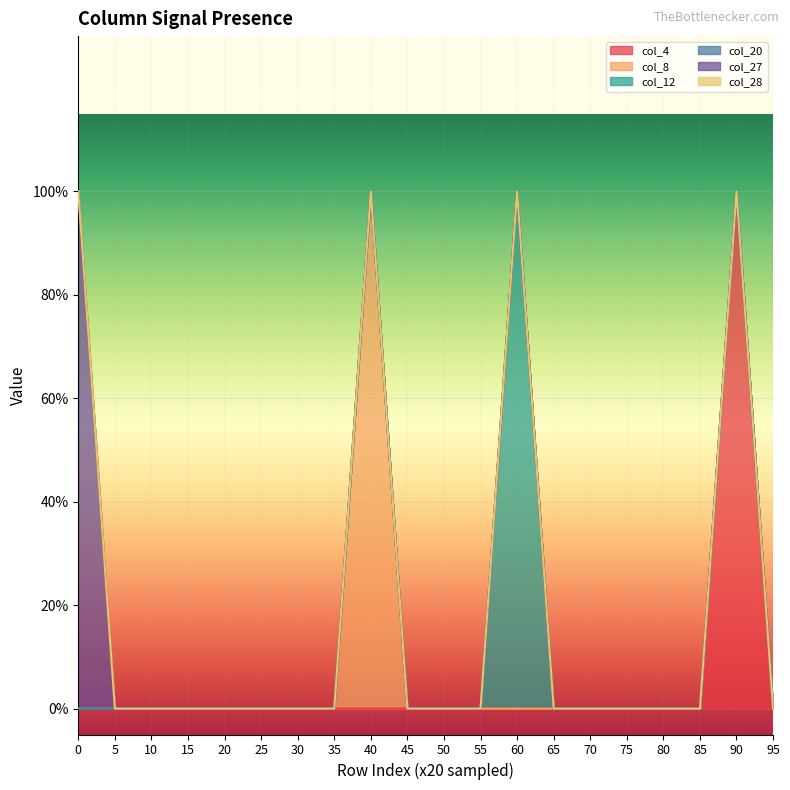

Rank the series at 95 from highest to lowest value.

col_4, col_8, col_12, col_20, col_27, col_28